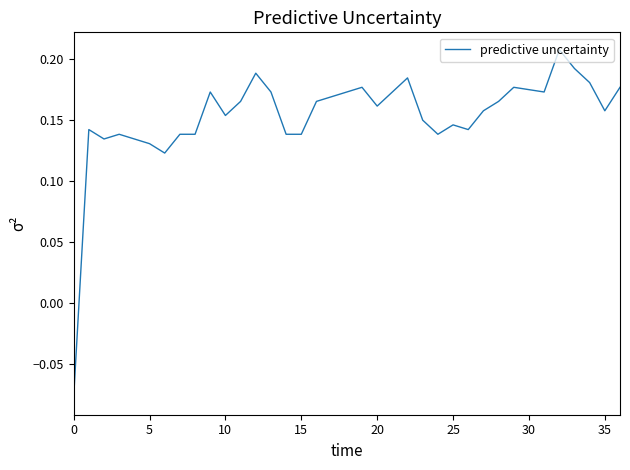

How many values are below zero?

1